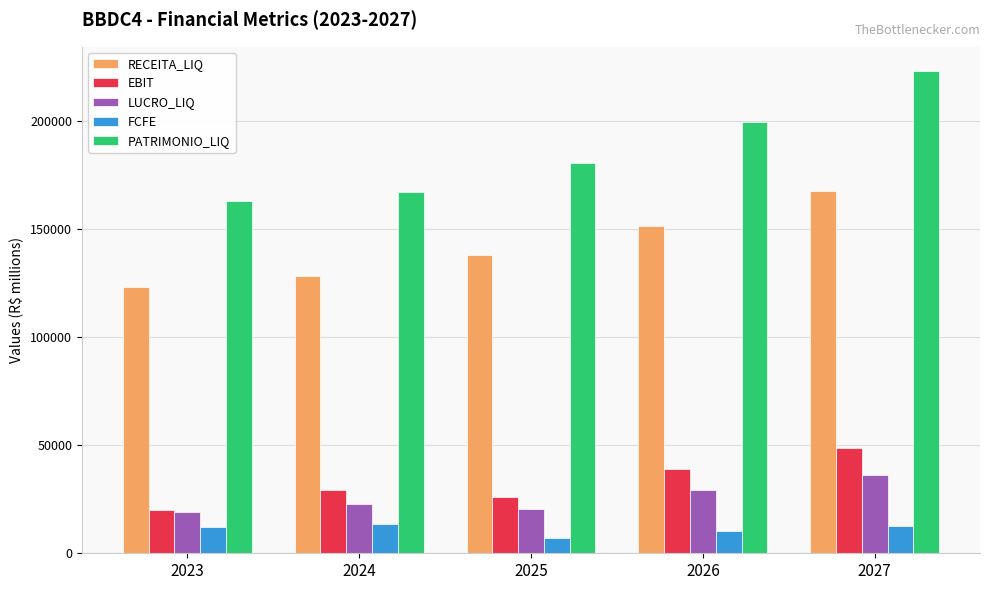

How many bars are there in total?

25